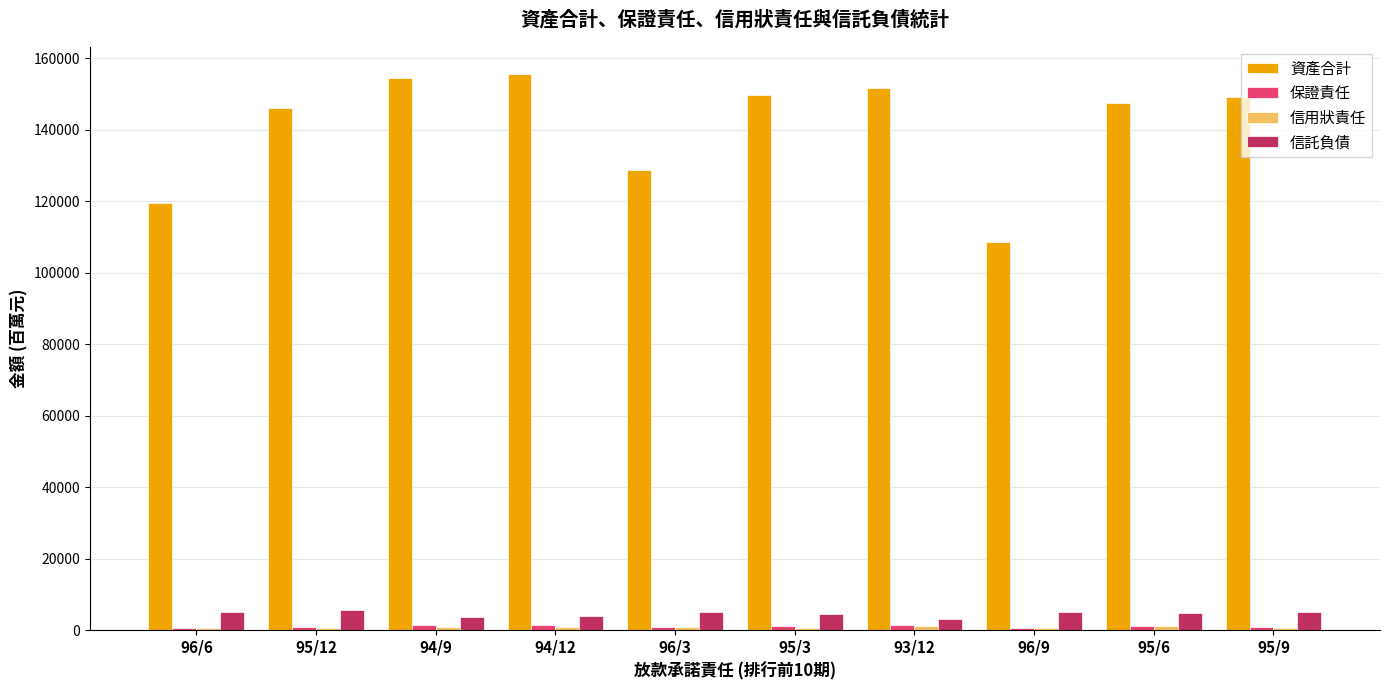

Does the chart contain stacked bars?

No